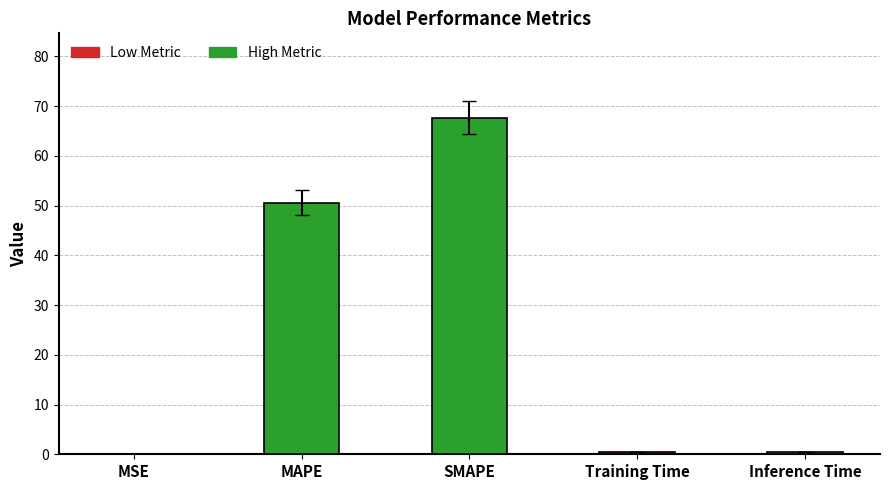

What is the average value?

23.8